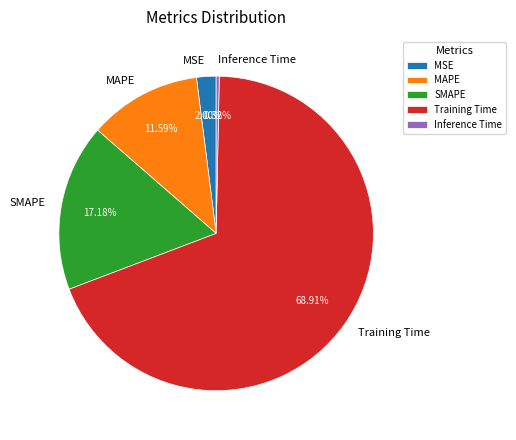

What percentage is the Training Time slice, to the nearest percent?

69%